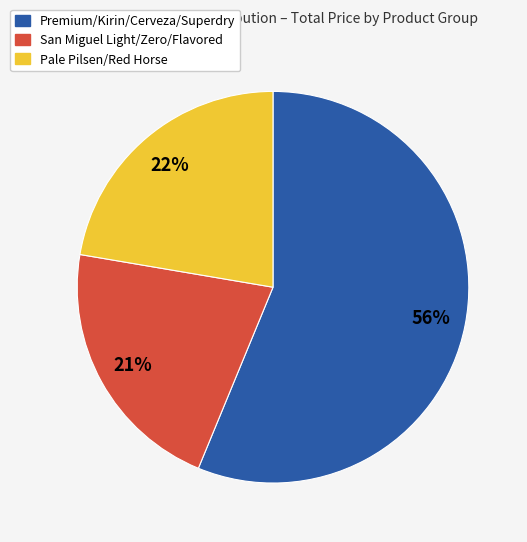

Is there any slice that represents more than half of the pie?

Yes